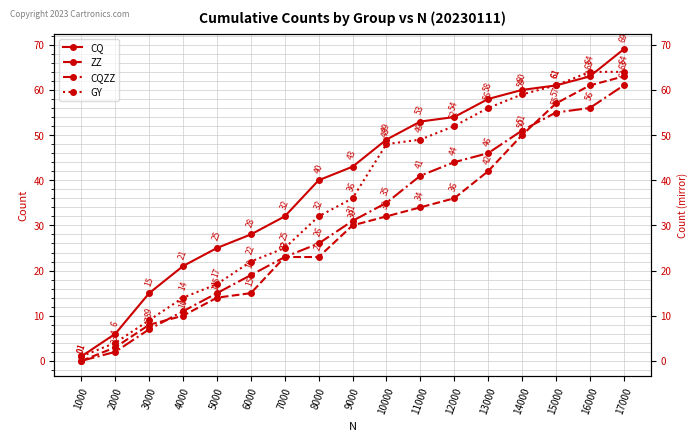

The value of CQ at 3000 is 8. True or false?

False